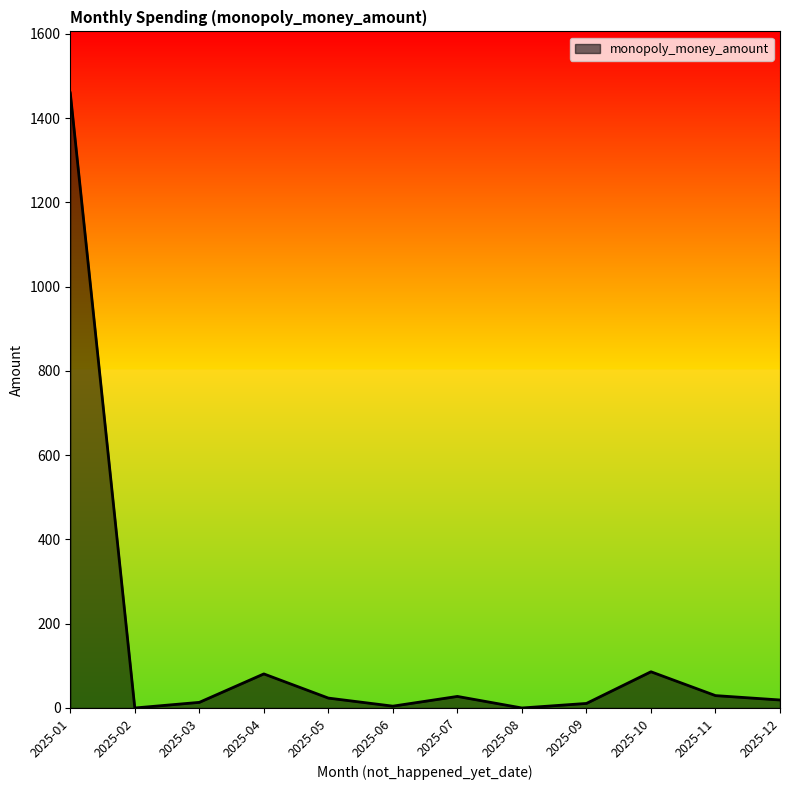

Where is the data nearest to the value 730?

2025-10